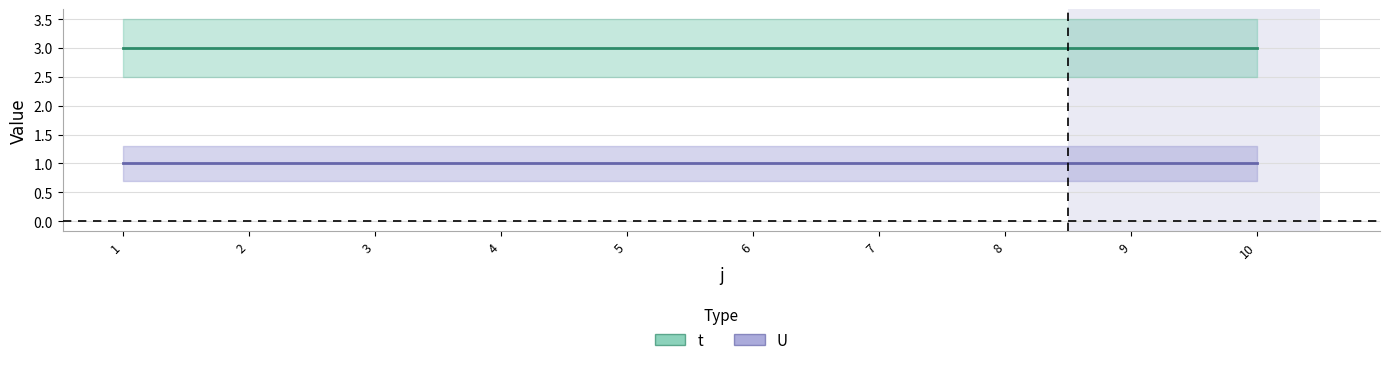

True or false: t has a value of 3 at 9.

True